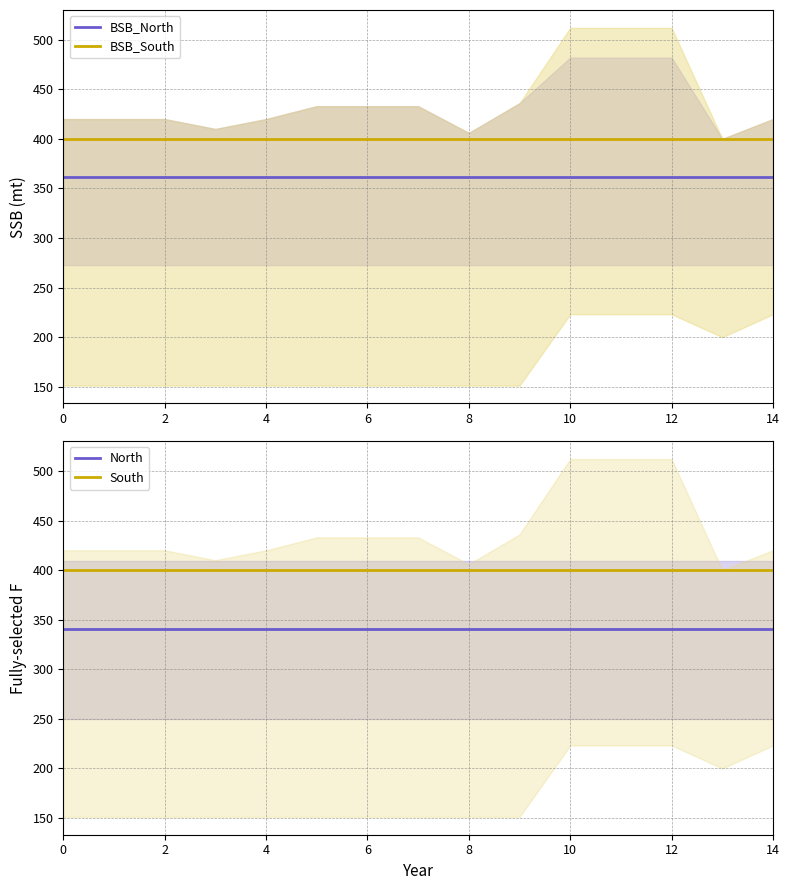

Which series has the largest total across all categories?

BSB_South